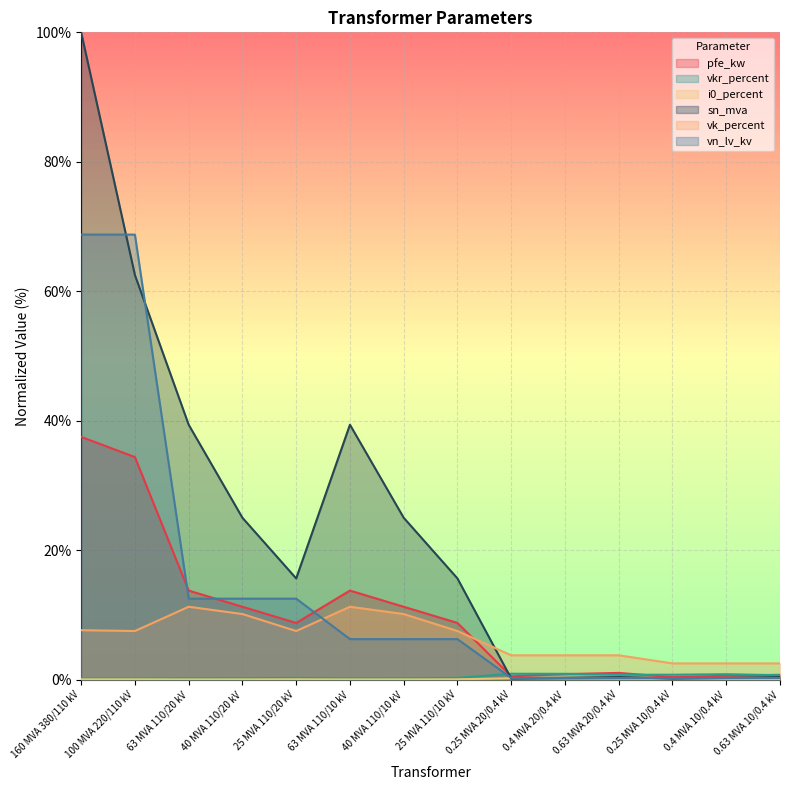

What is the maximum value shown in the chart?

100.0